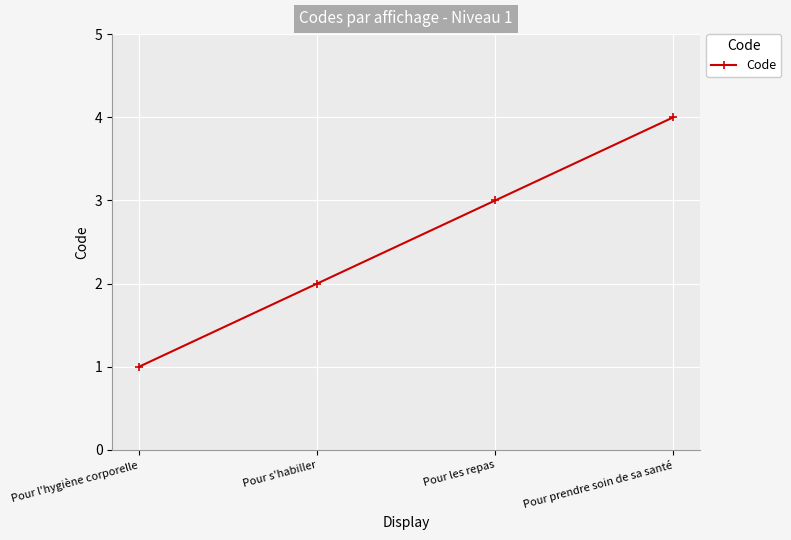

What is the change in value from Pour l'hygiène corporelle to Pour prendre soin de sa santé?

+3